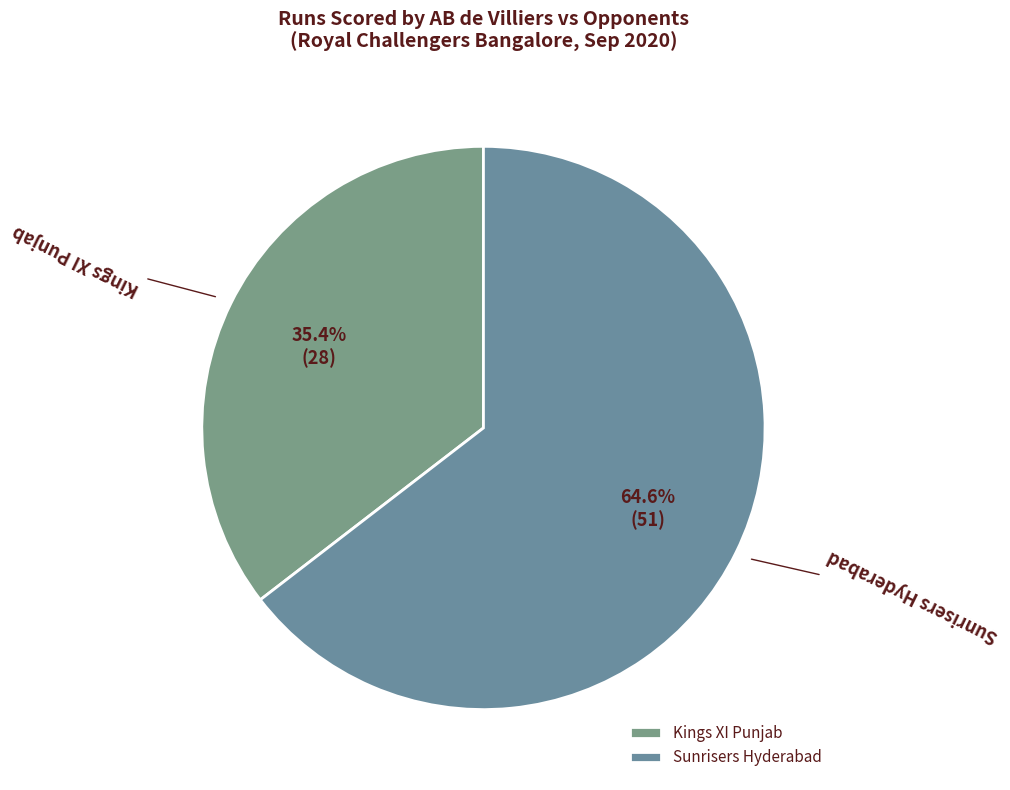

Which slice is the smallest?

Kings XI Punjab